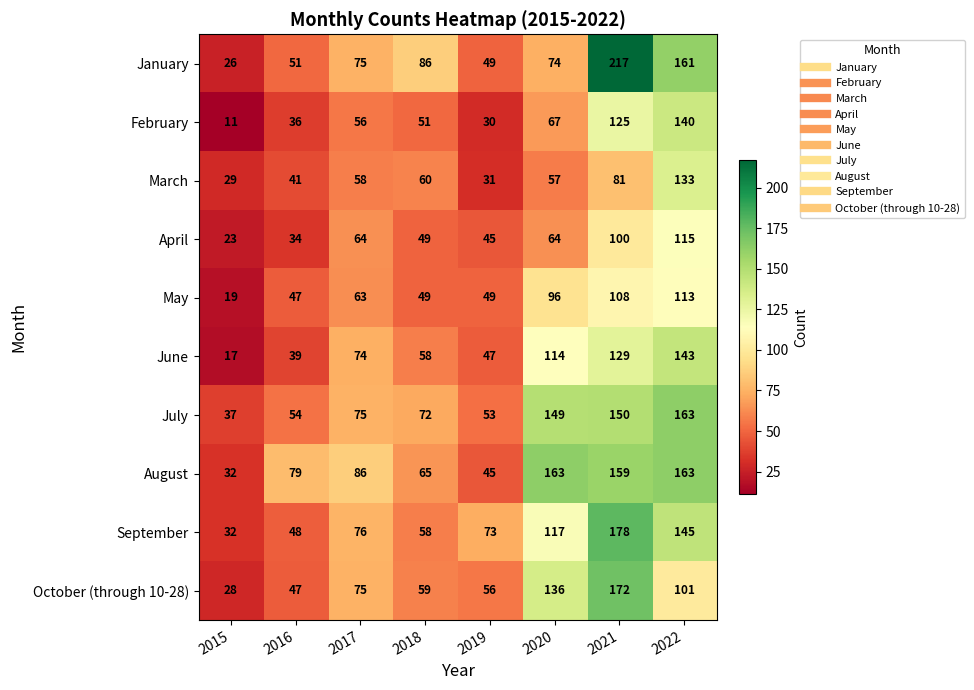

At which category is the sum across all series the highest?

2021